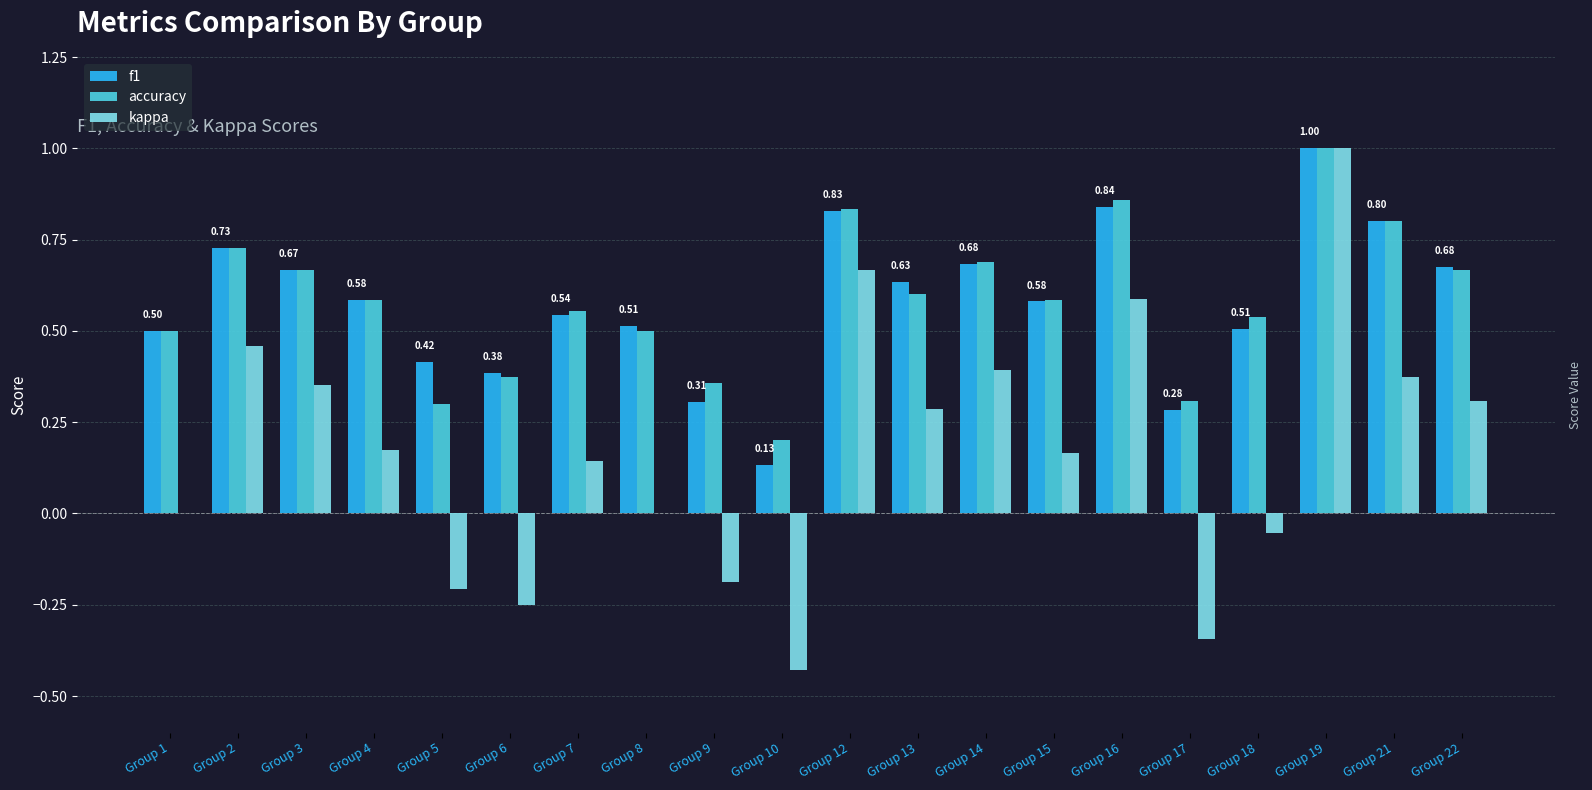

At which category is the sum across all series the highest?

Group 19